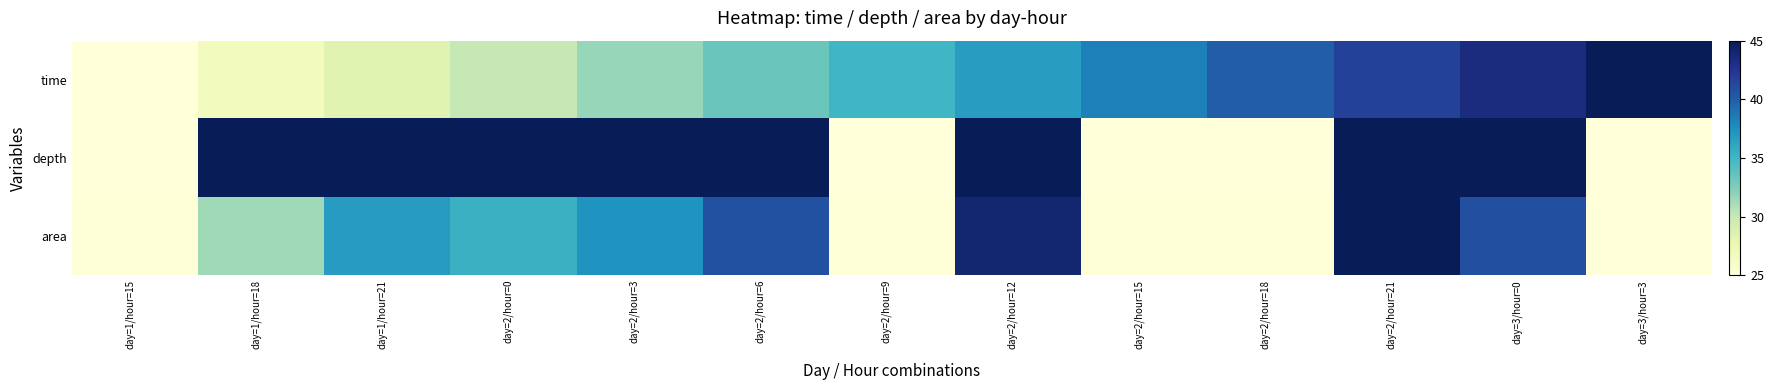

Reading right to left, extract all data points from this chart.

time: day=3/hour=3=45.0	day=3/hour=0=43.3	day=2/hour=21=41.7	day=2/hour=18=40.0	day=2/hour=15=38.3	day=2/hour=12=36.7	day=2/hour=9=35.0	day=2/hour=6=33.3	day=2/hour=3=31.7	day=2/hour=0=30.0	day=1/hour=21=28.3	day=1/hour=18=26.7	day=1/hour=15=25.0
depth: day=3/hour=3=25.0	day=3/hour=0=45.0	day=2/hour=21=45.0	day=2/hour=18=25.0	day=2/hour=15=25.0	day=2/hour=12=45.0	day=2/hour=9=25.0	day=2/hour=6=45.0	day=2/hour=3=45.0	day=2/hour=0=45.0	day=1/hour=21=45.0	day=1/hour=18=45.0	day=1/hour=15=25.0
area: day=3/hour=3=25.0	day=3/hour=0=40.8	day=2/hour=21=45.0	day=2/hour=18=25.1	day=2/hour=15=25.1	day=2/hour=12=44.0	day=2/hour=9=25.1	day=2/hour=6=40.7	day=2/hour=3=37.2	day=2/hour=0=35.3	day=1/hour=21=36.8	day=1/hour=18=31.4	day=1/hour=15=25.1